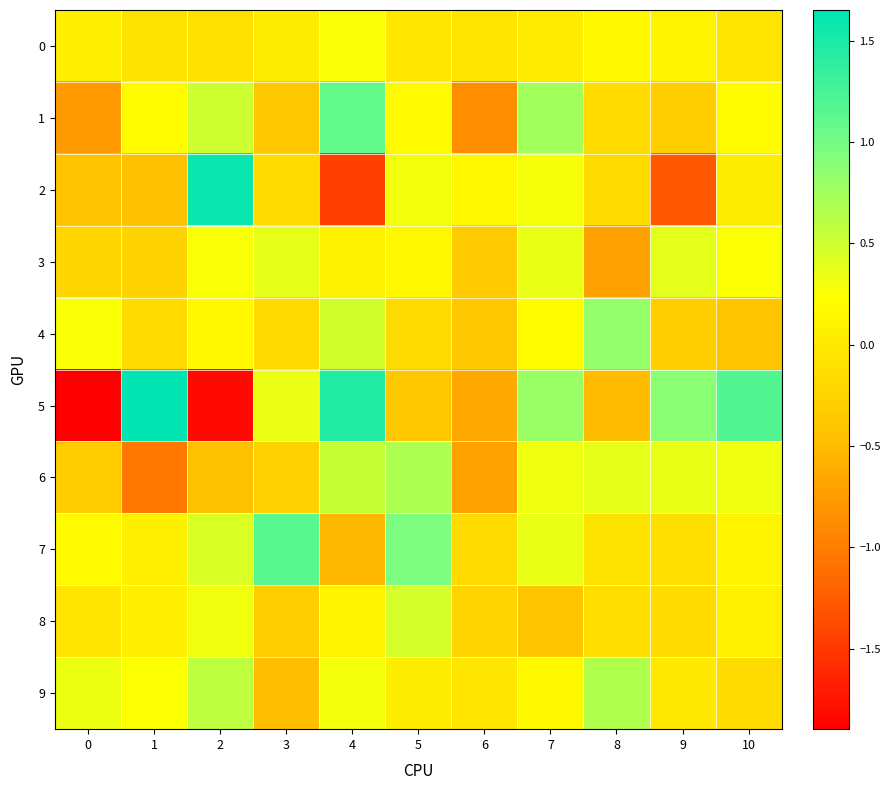

At how many categories does at least one series exceed -1?

11